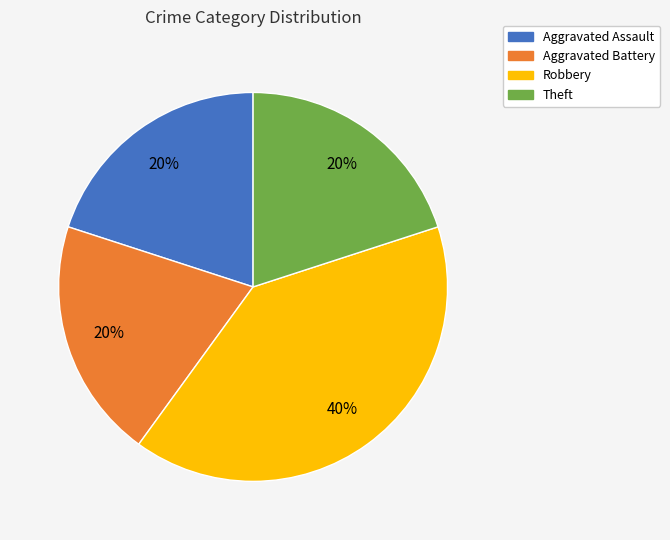

Count the number of slices in the pie.

4